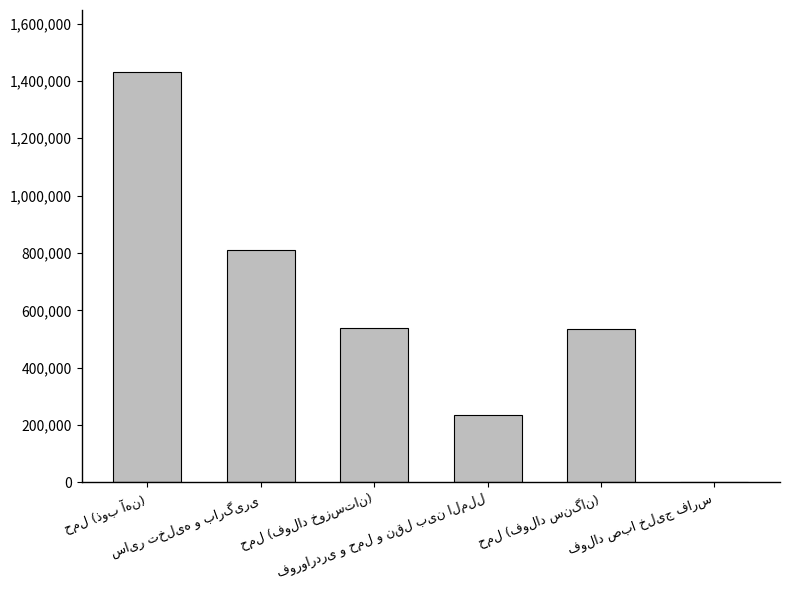

What is the sum of all values?

3550505